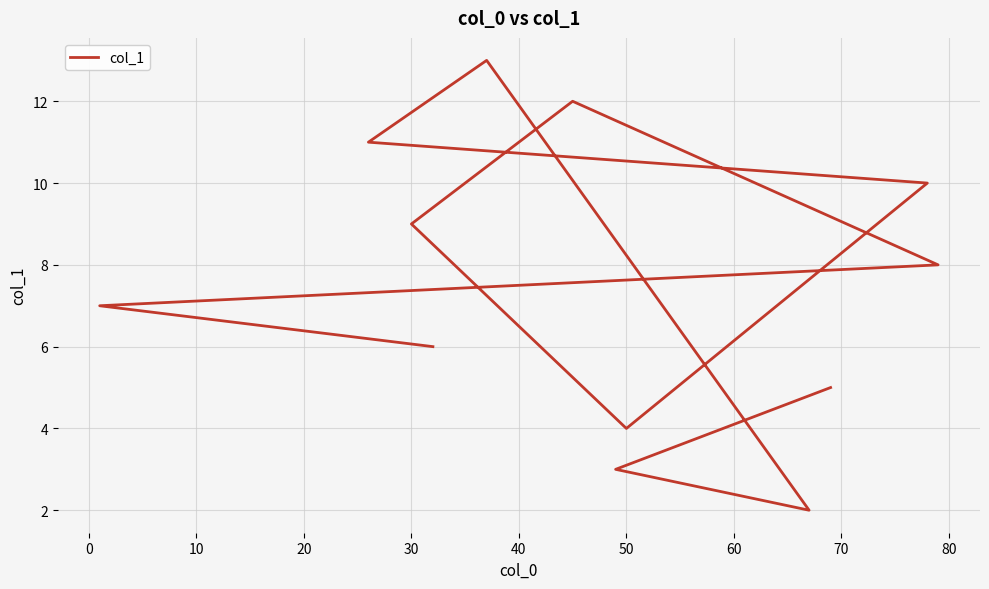

Between 30 and 70, which is larger?

70